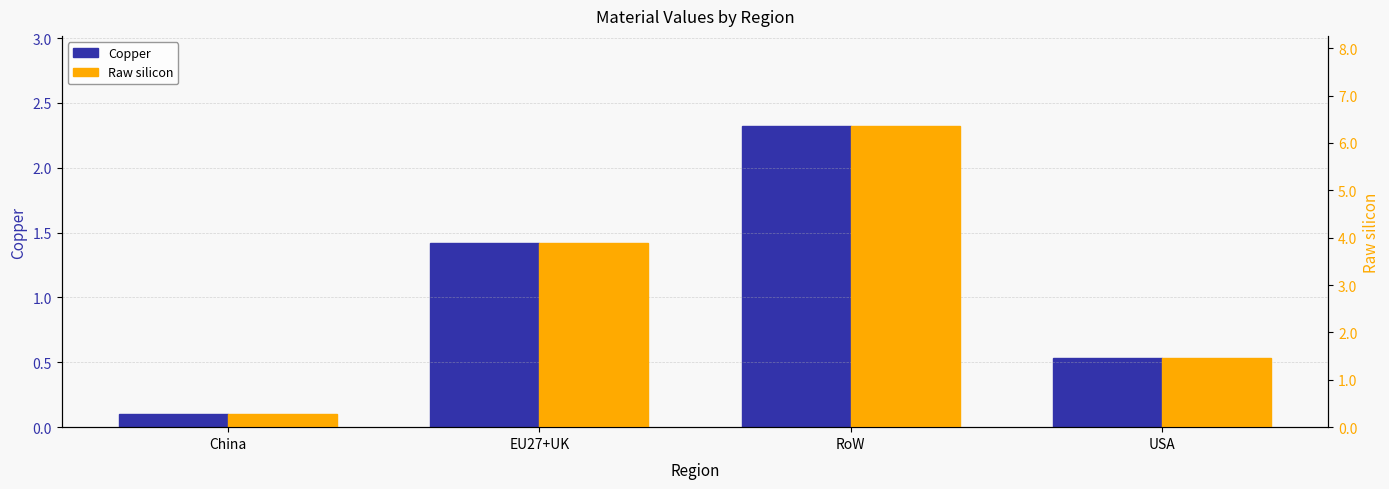

How many bars are there in each group?

2